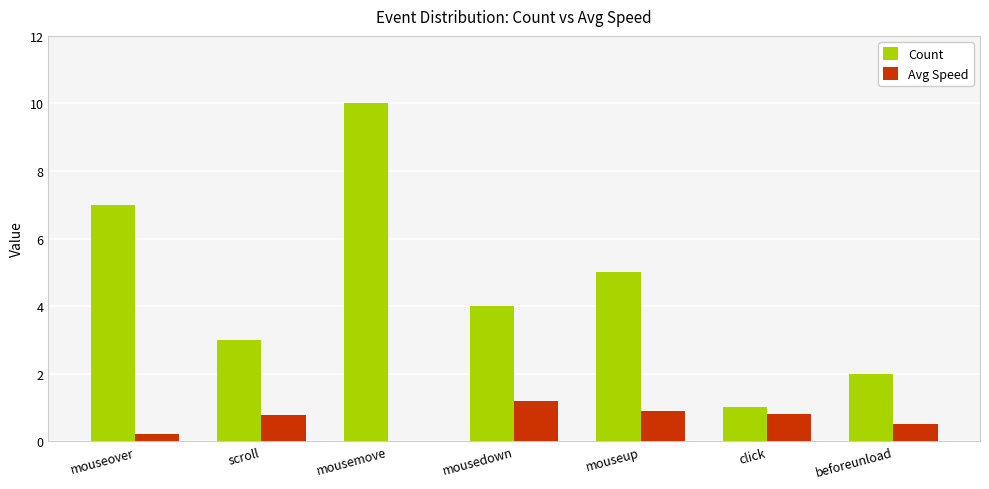

Which series has the largest range (max minus min)?

Count